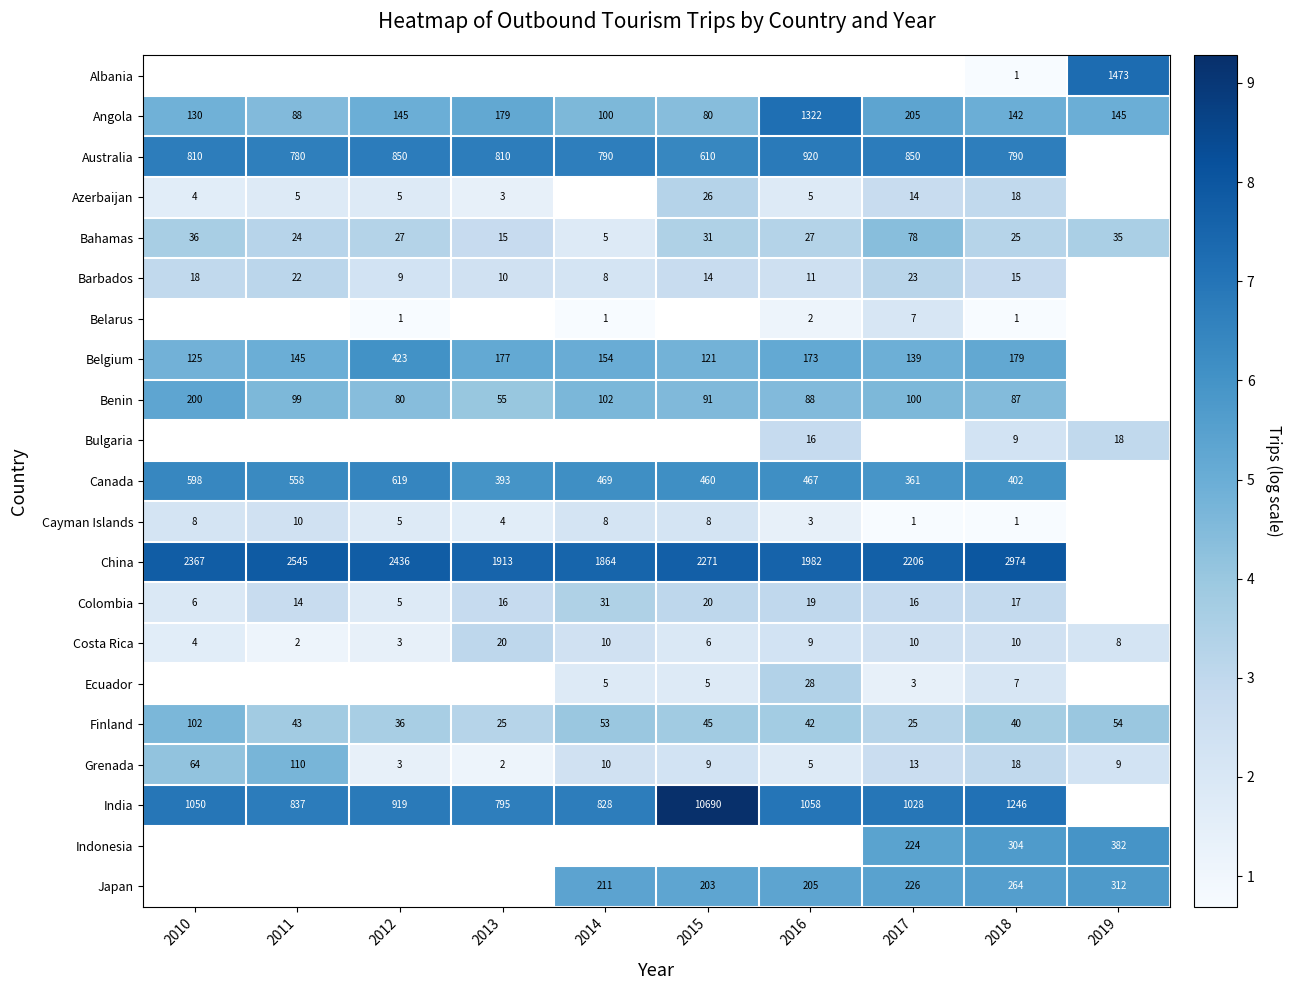

At which category is the sum across all series the highest?

2018